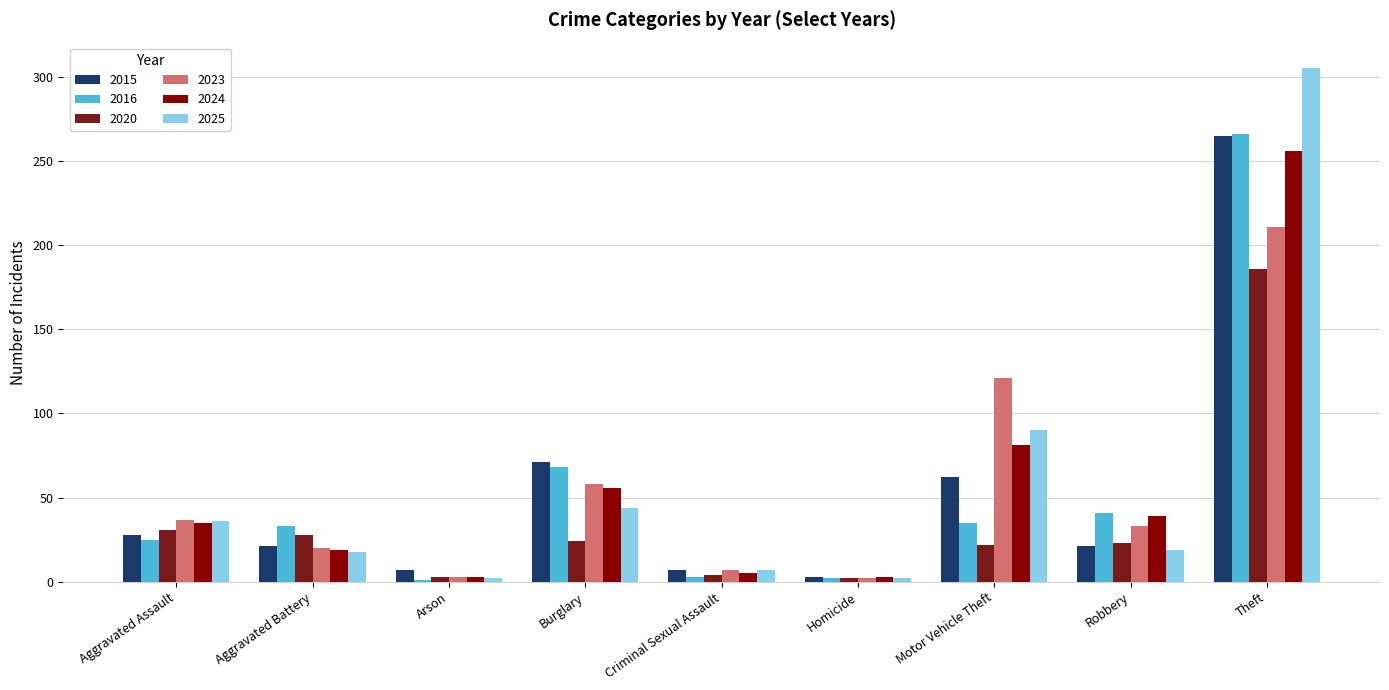

Which series has the largest total across all categories?

2025